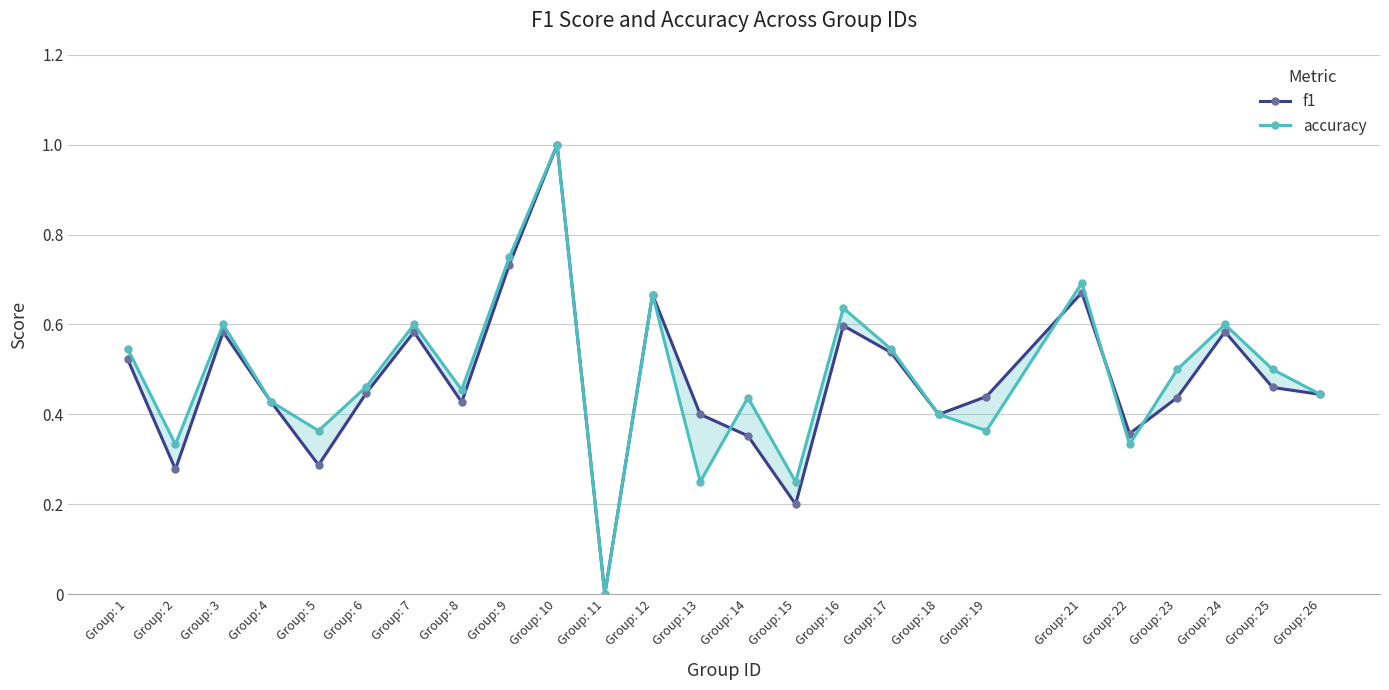

Where is the first local maximum for accuracy?

Group: 3